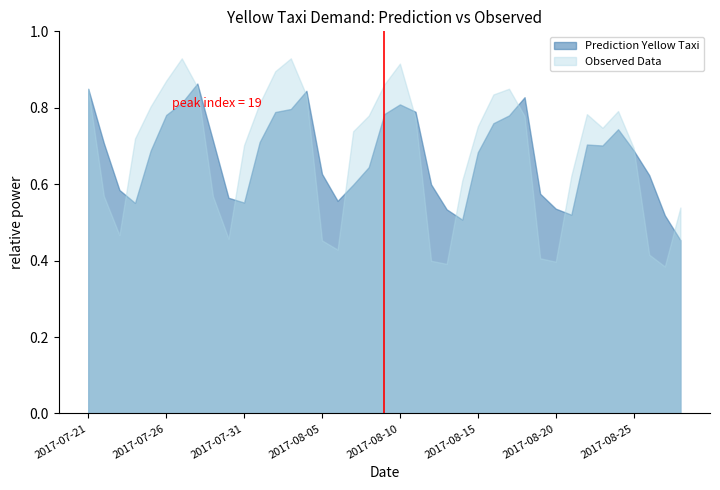

List the series in order of their overall mean, lowest first.

Prediction Yellow Taxi, Observed Data